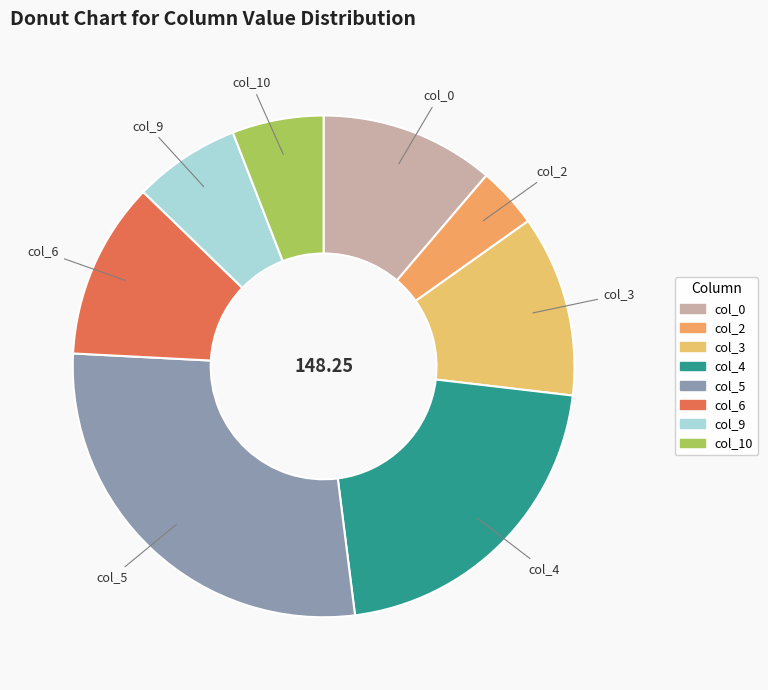

Does any single category account for the majority?

No